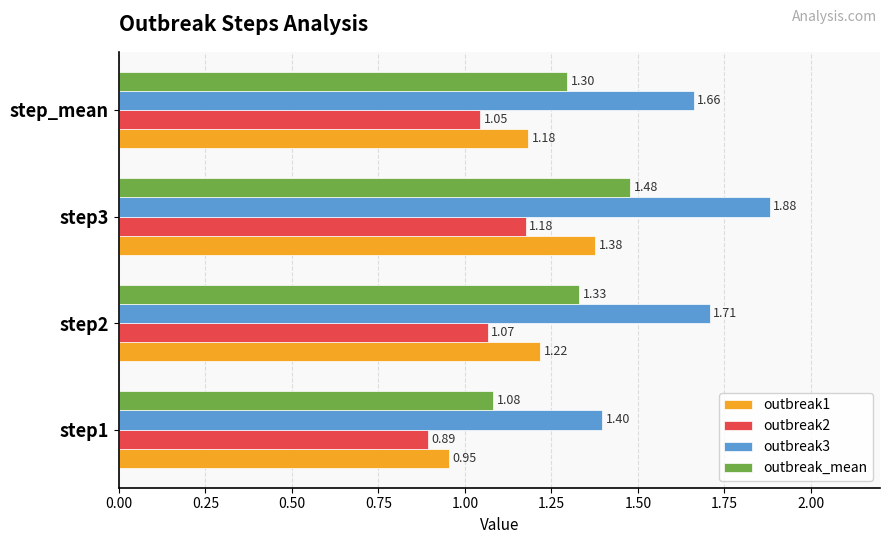

At which label does outbreak2 reach its peak?

step3